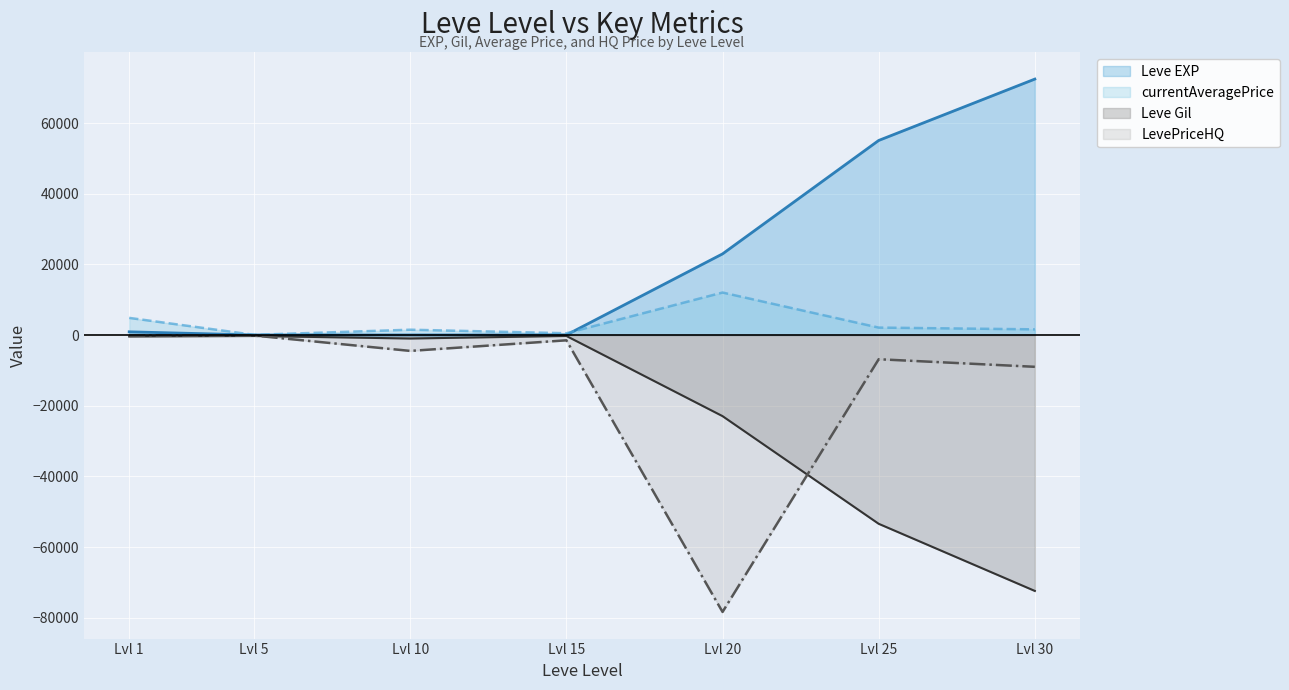

Reading left to right, transcribe all the data shown in this chart.

Leve EXP: 900	6	10	19	22960	55060	72430
Leve Gil: -420	-280	-990	-270	-22960	-53430	-72430
currentAveragePrice: 4847	45	1500	500	12022	2099	1601
LevePriceHQ: -131	-150	-4500	-1500	-78377	-6856	-9000